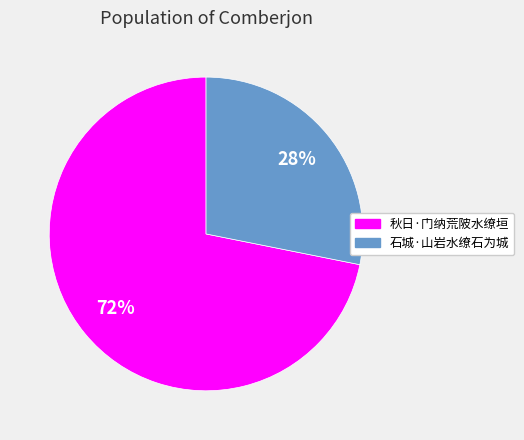

What is the majority slice?

秋日·门纳荒陂水缭垣